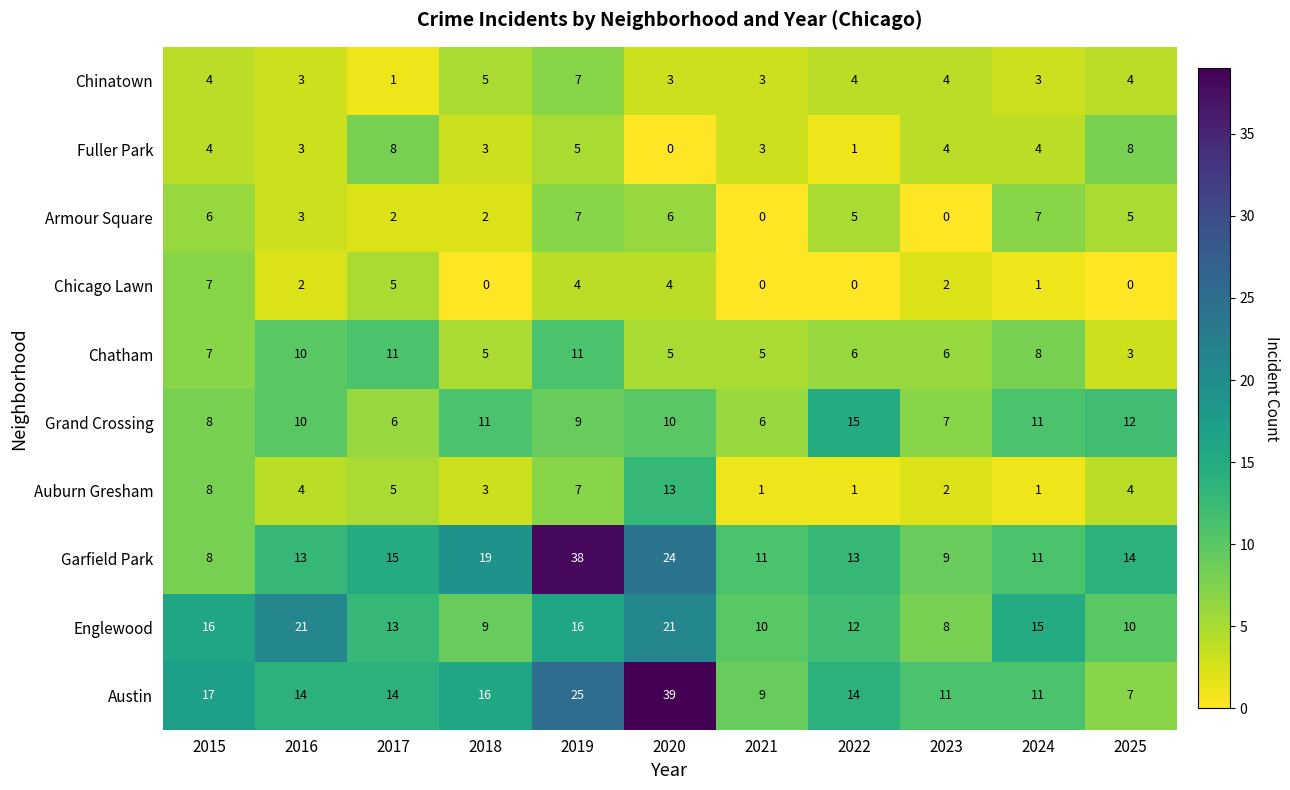

The value of Auburn Gresham at 2022 is 1. True or false?

True